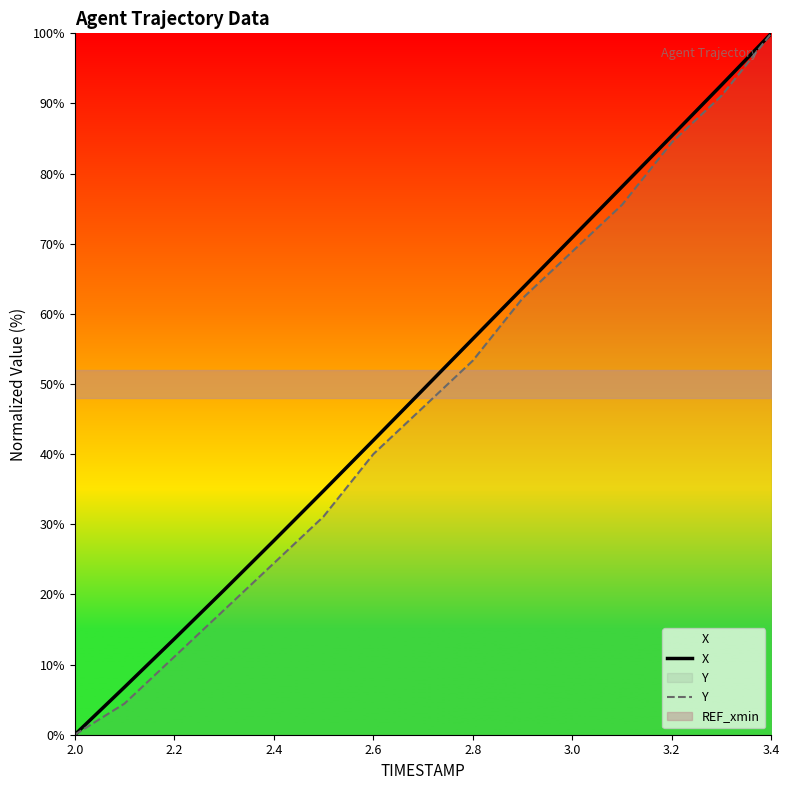

Which category has the lowest value in the X series?

2.0